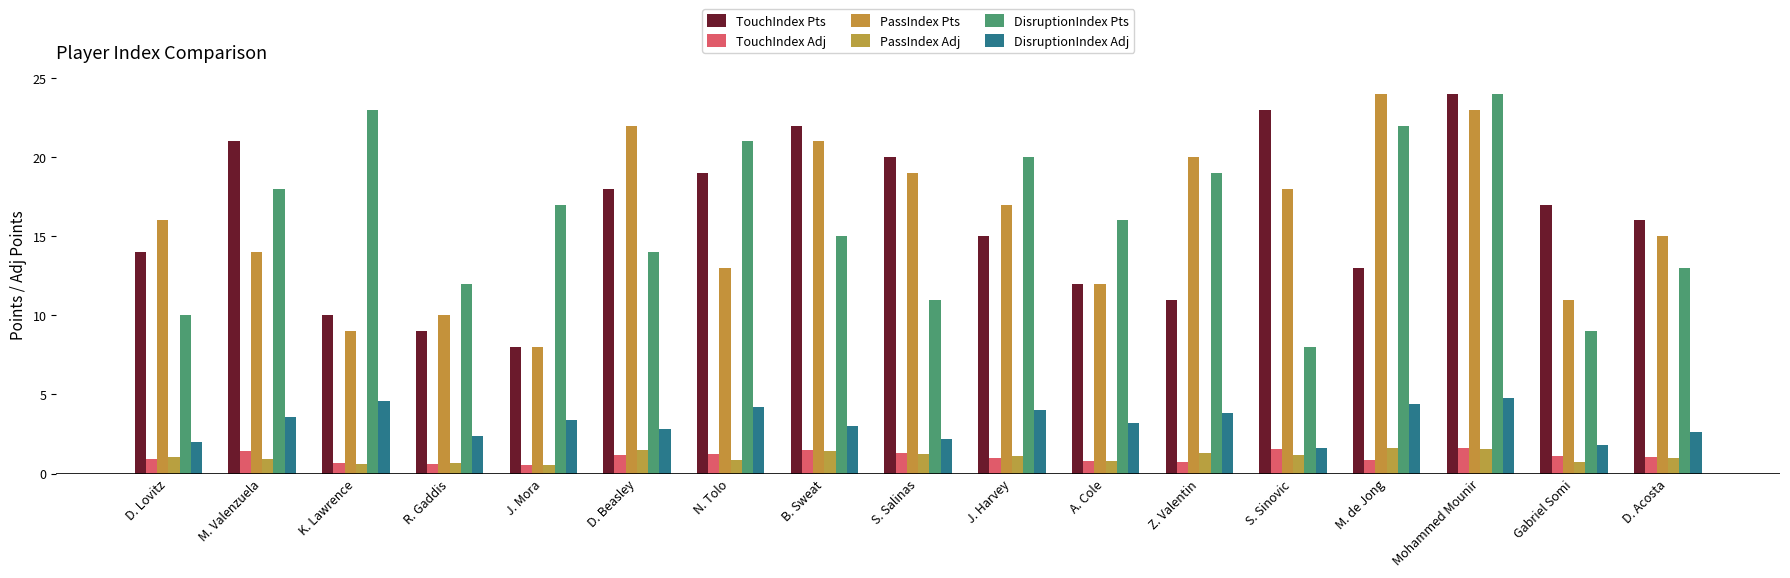

What is the value of the DisruptionIndex Pts bar at the 17th from the left?

13.0